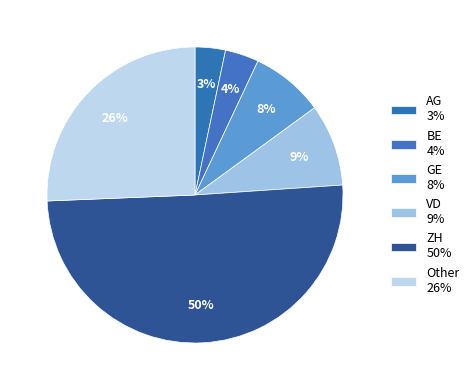

Is it true that ZH is 50% of the pie?

True